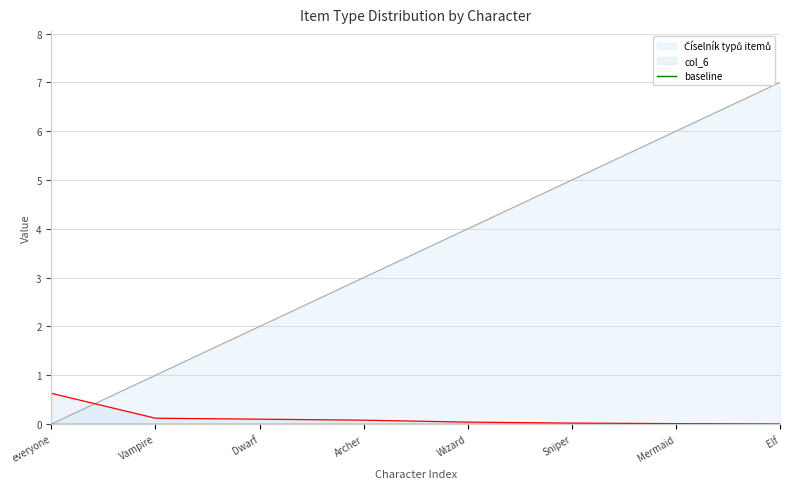

Where does the Číselník typů itemů series first go above 4?

Sniper